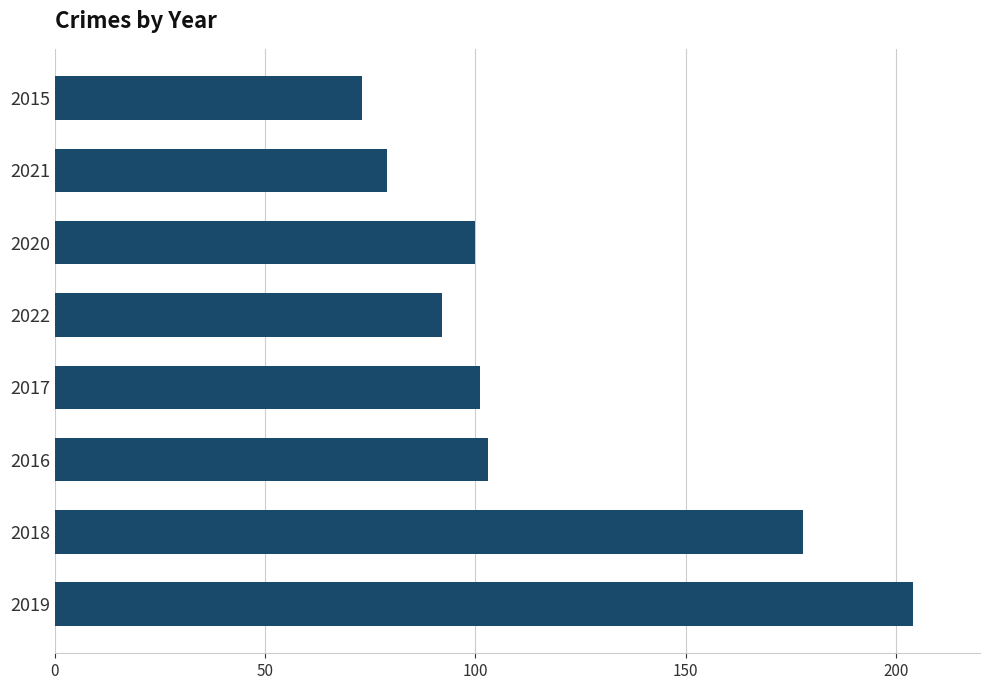

What is the smallest value displayed?

73